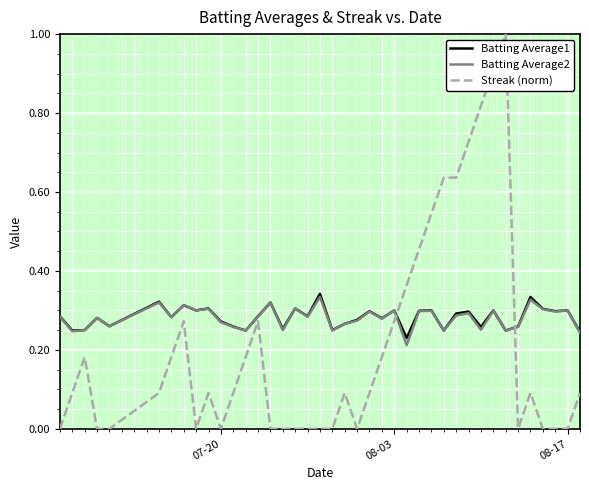

What is the greatest value displayed?

1.0